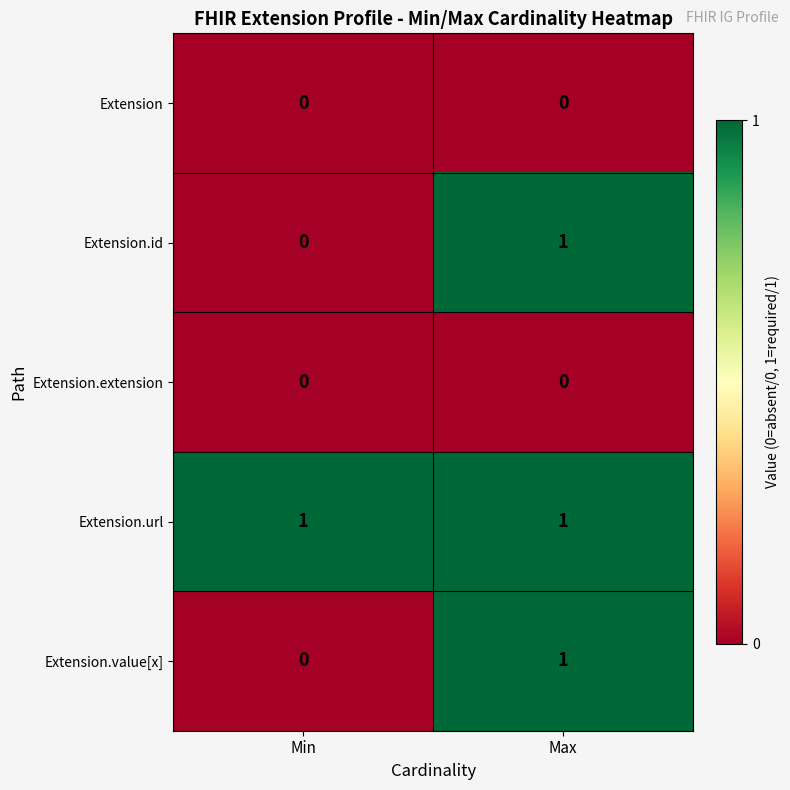

The Extension.url series shows 0 at Max. True or false?

False